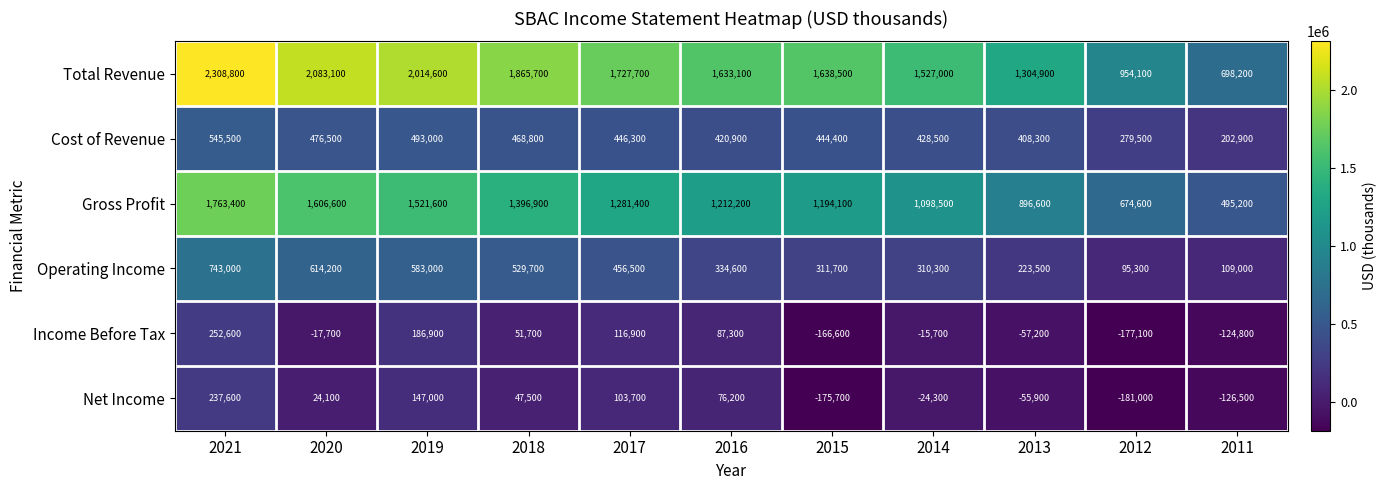

Which series has the largest total across all categories?

Total Revenue